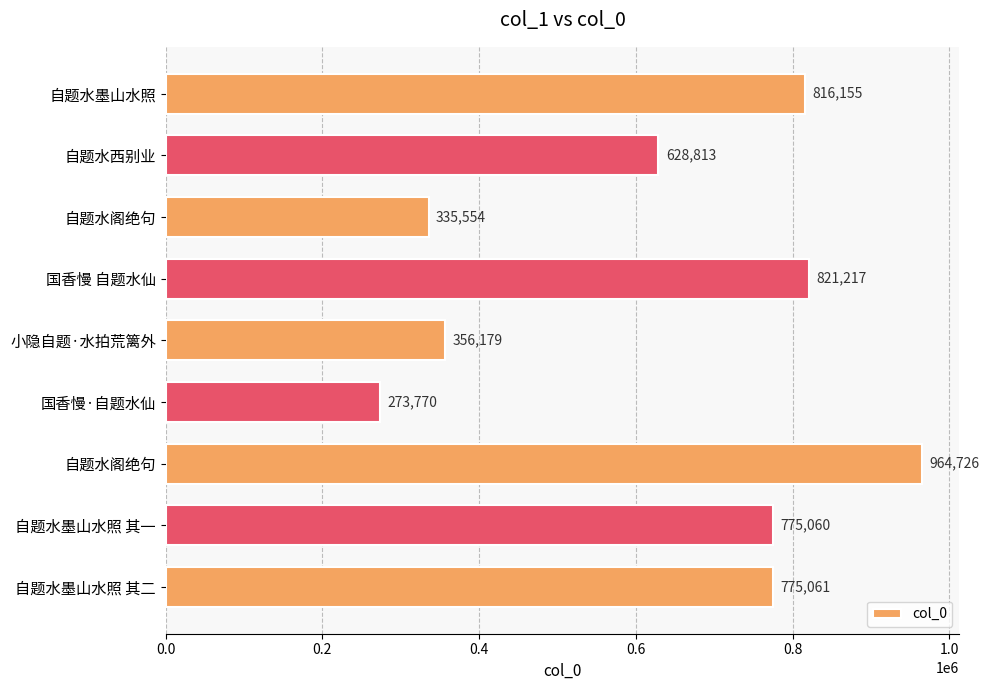

Are the bars horizontal?

Yes